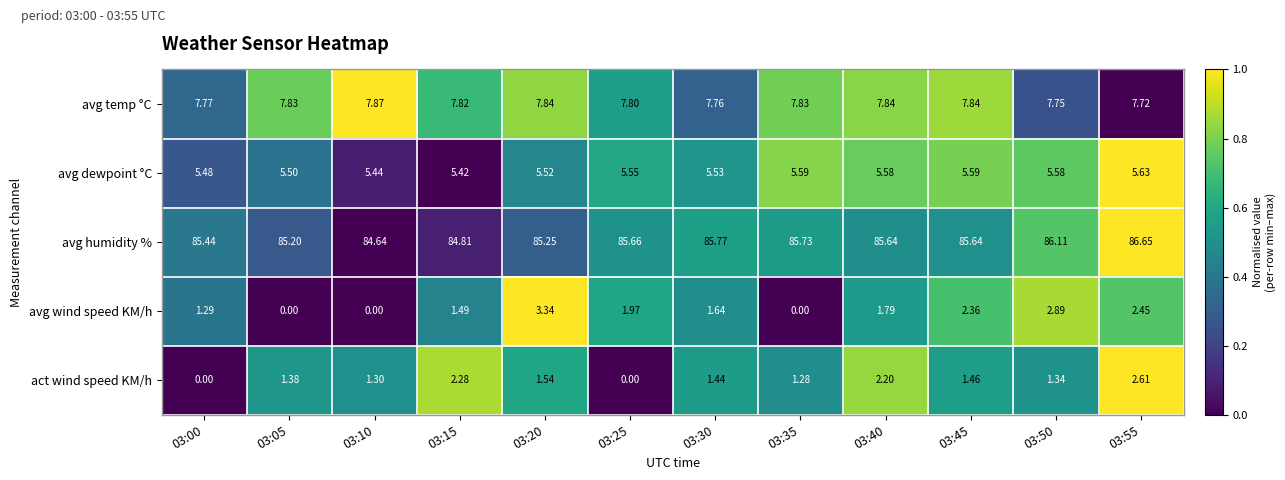

Count the number of categories in the chart.

12